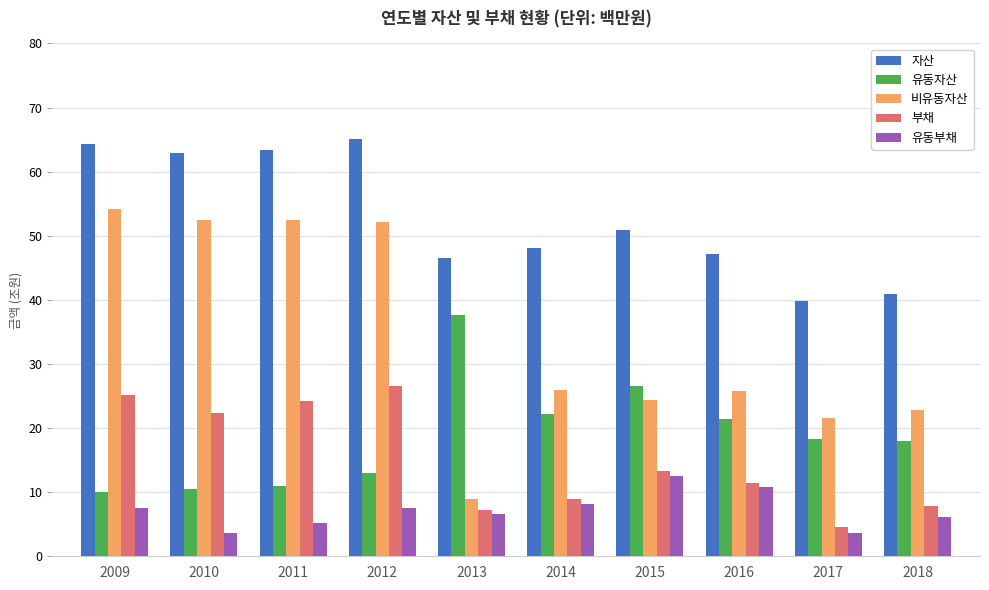

What is the average value of the 자산 series?

52.9